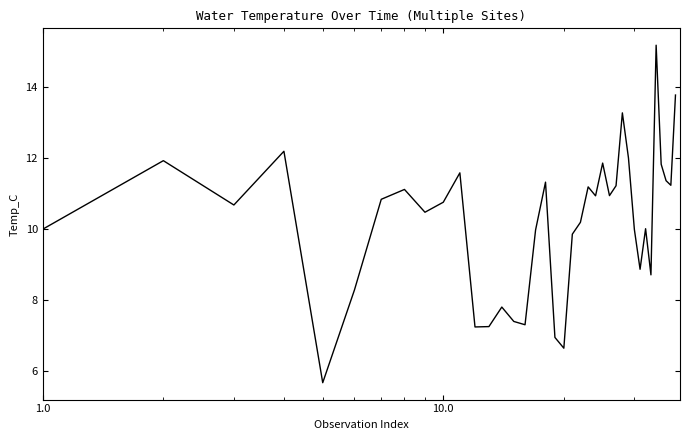

What is the smallest value displayed?

5.7